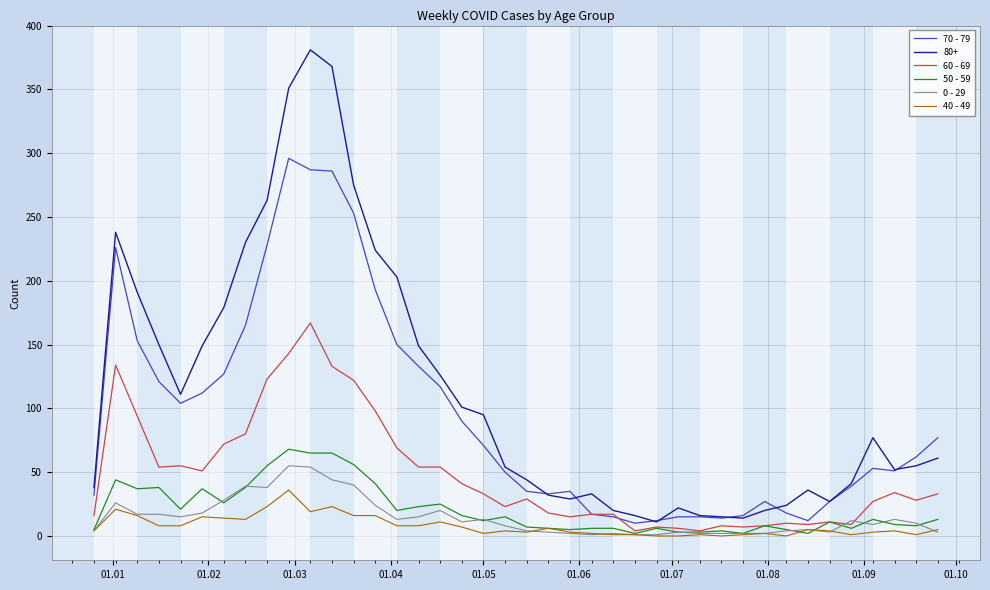

True or false: 0 - 29 and 80+ cross at least once.

False